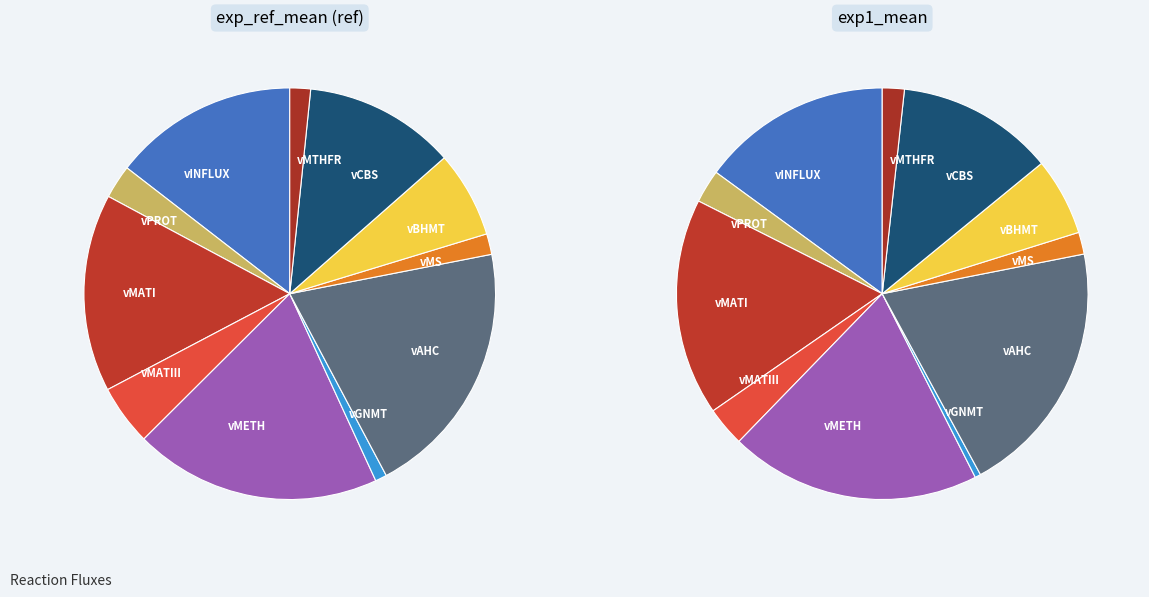

Is it true that vINFLUX is 15% of the pie?

True